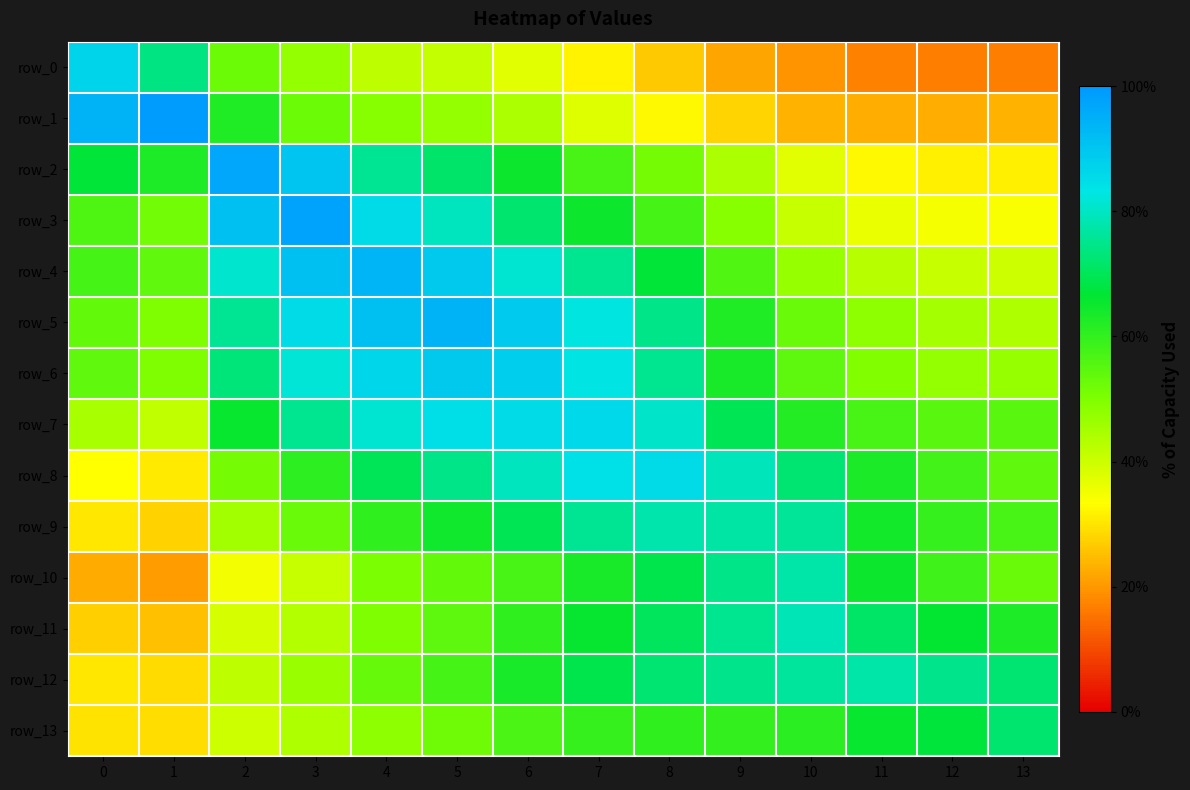

What is the average value of the row_11 series?

0.6